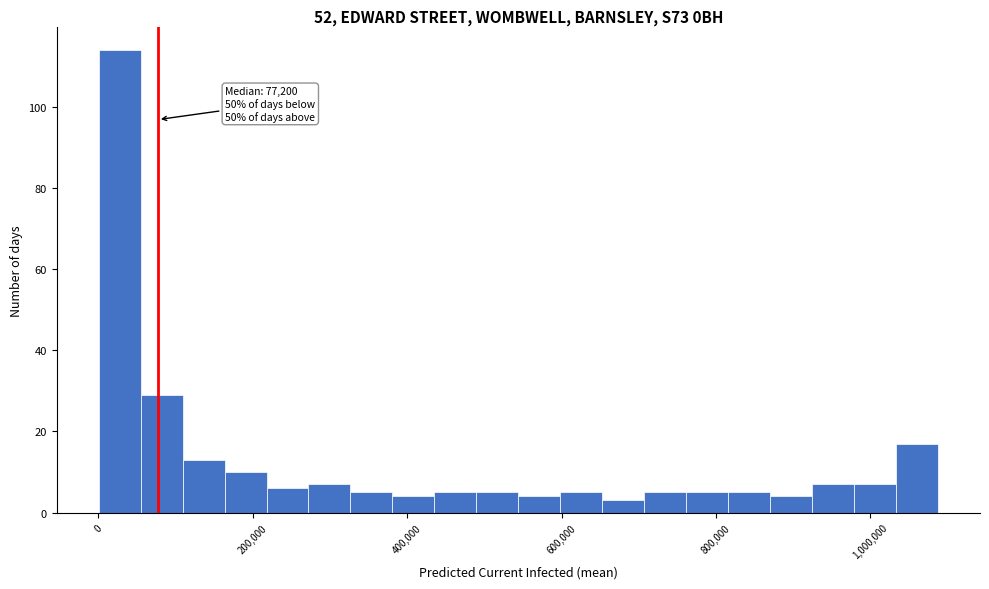

Around what value on the x-axis is the tallest bar? Give the approximate position of its centre, as read against the axis.

20000